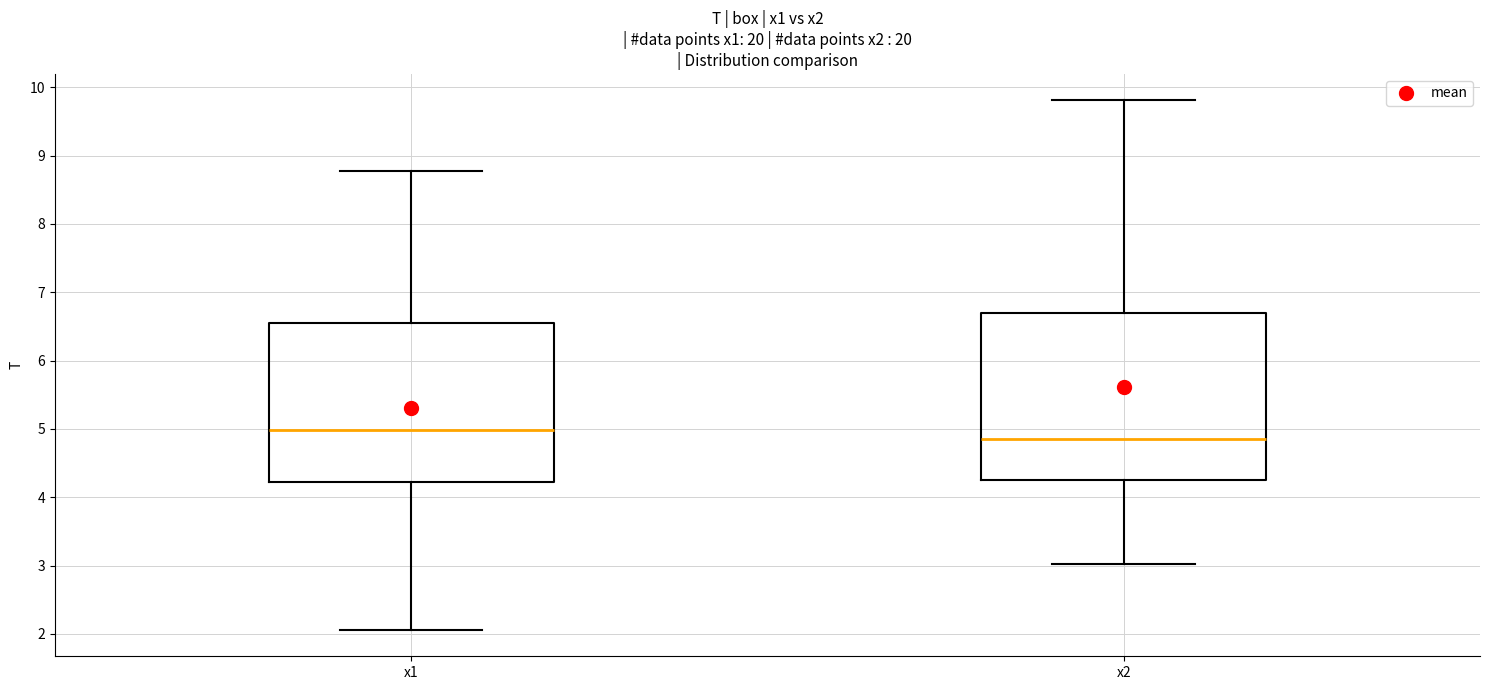

Which box's median line is the lowest?

x2